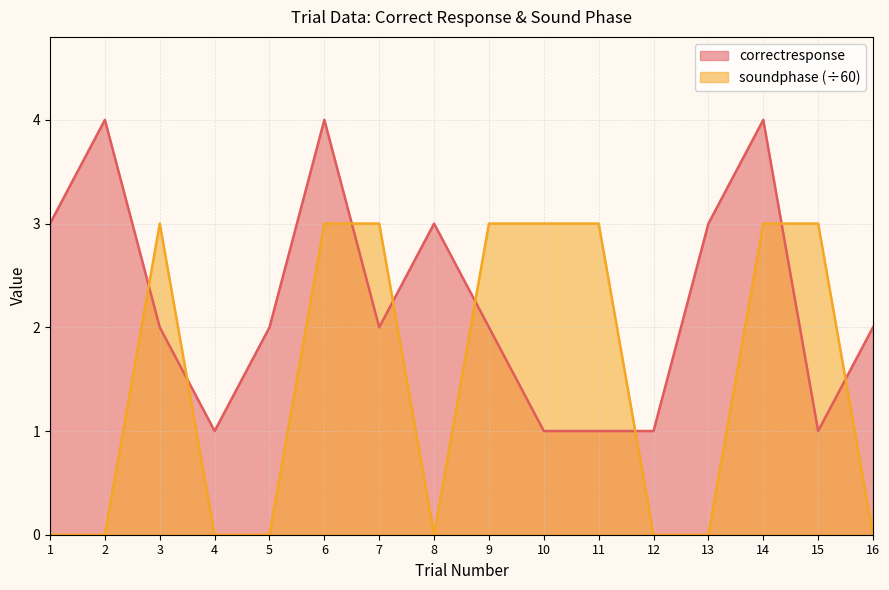

What is the total value across all series at 13?

3